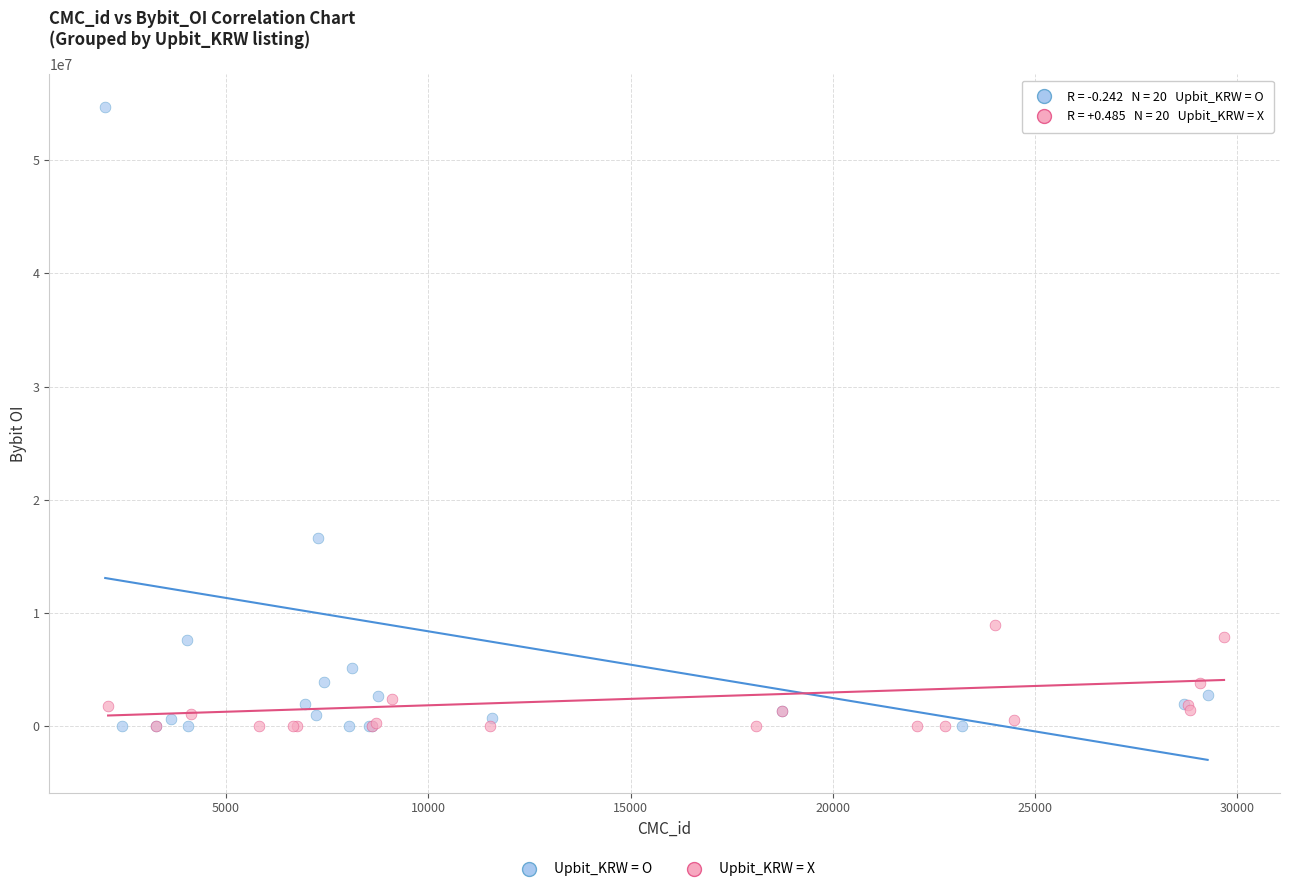

Which series has the widest spread of Y values?

Upbit_KRW = O